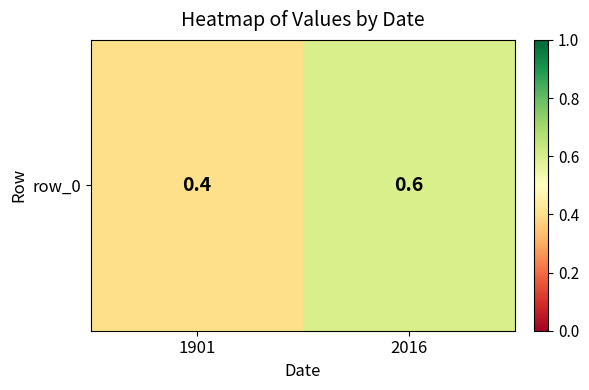

How many distinct data groups are displayed?

1